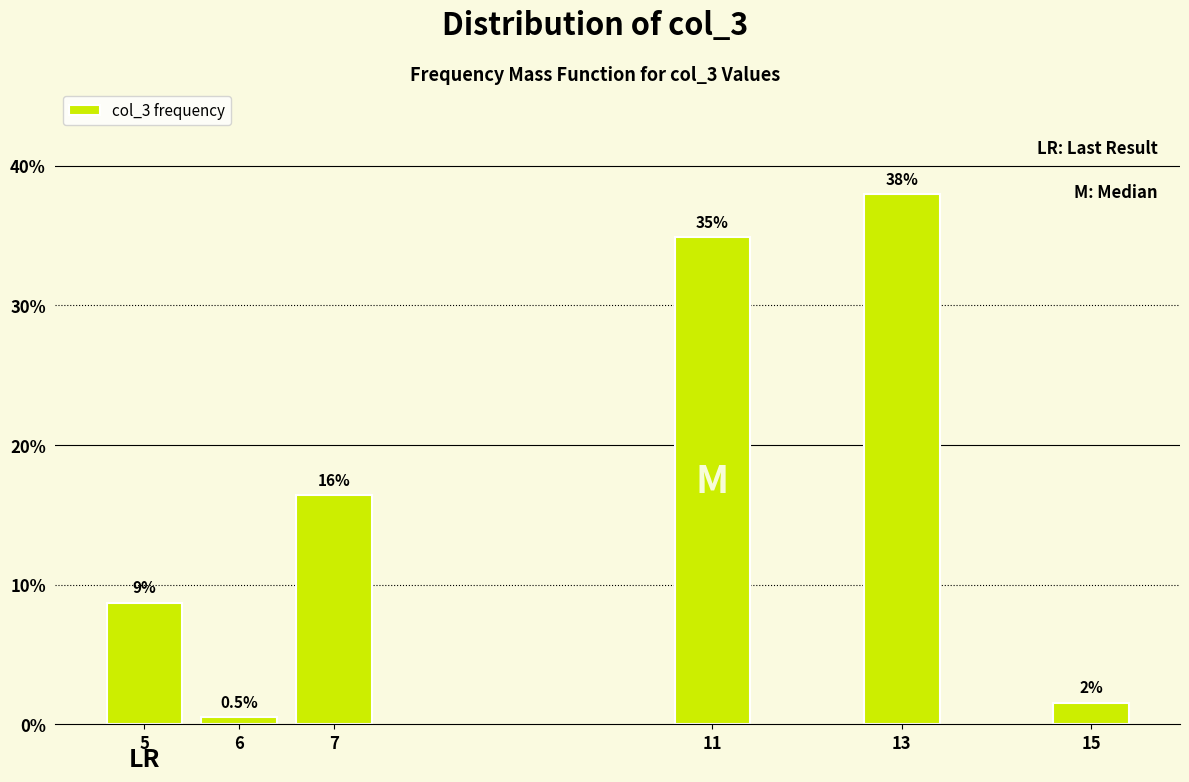

At which category does the chart reach its peak across all series?

13